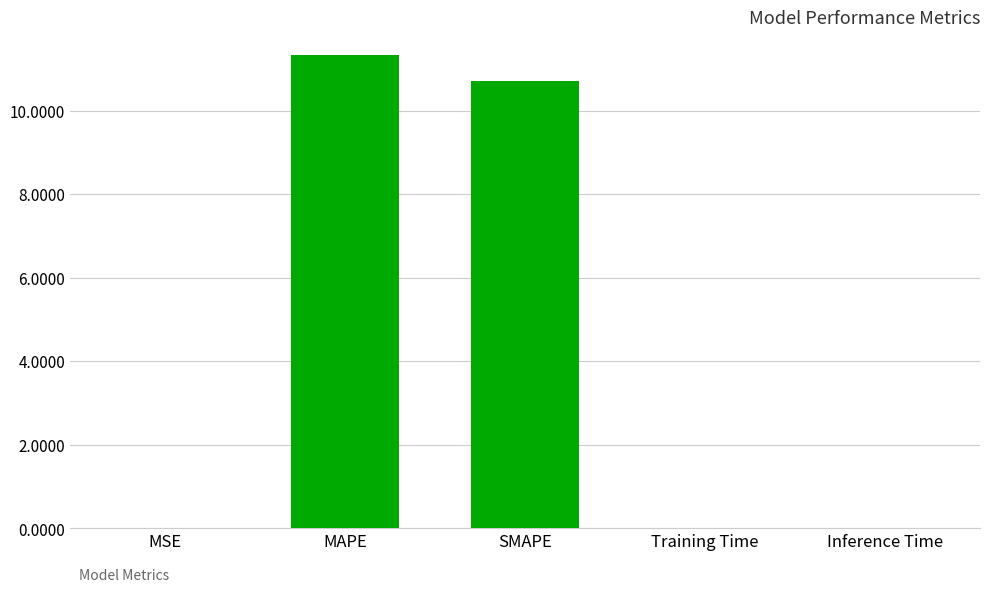

The value at SMAPE is 17.7. True or false?

False